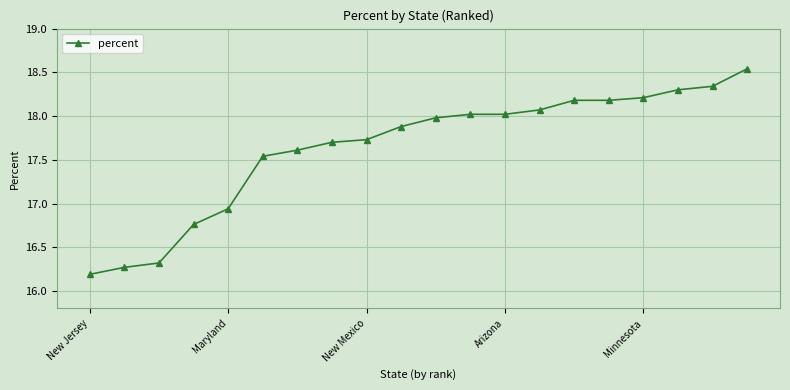

What is the value of the 2nd point from the left?

16.3